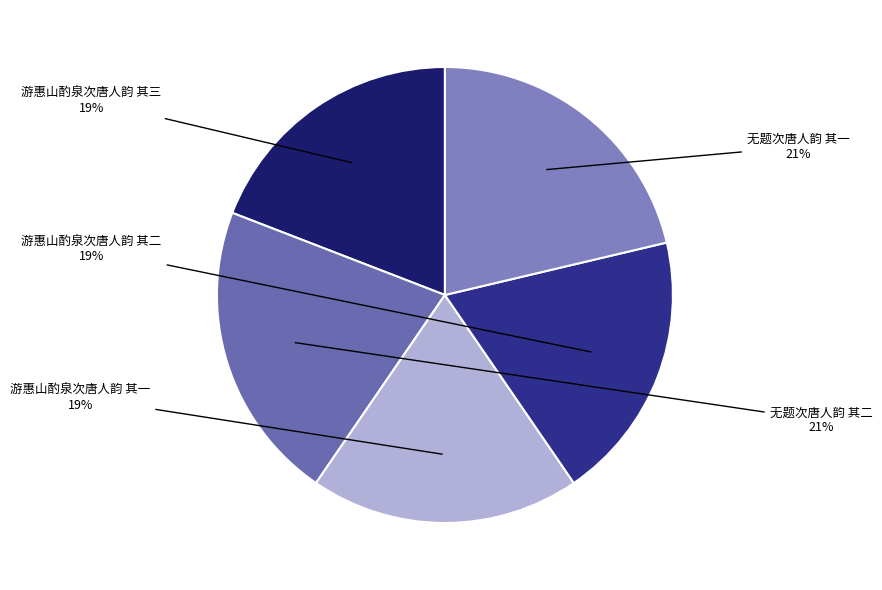

To the nearest percent, what is the difference between the largest and smallest slice percentages?

2%